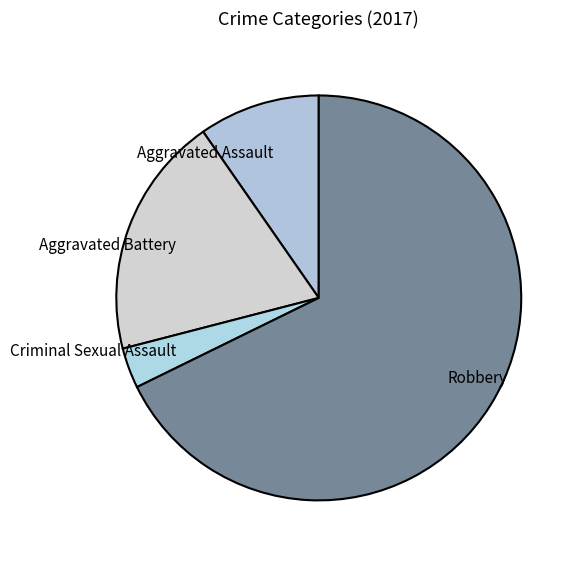

Is Robbery the majority of the pie?

Yes